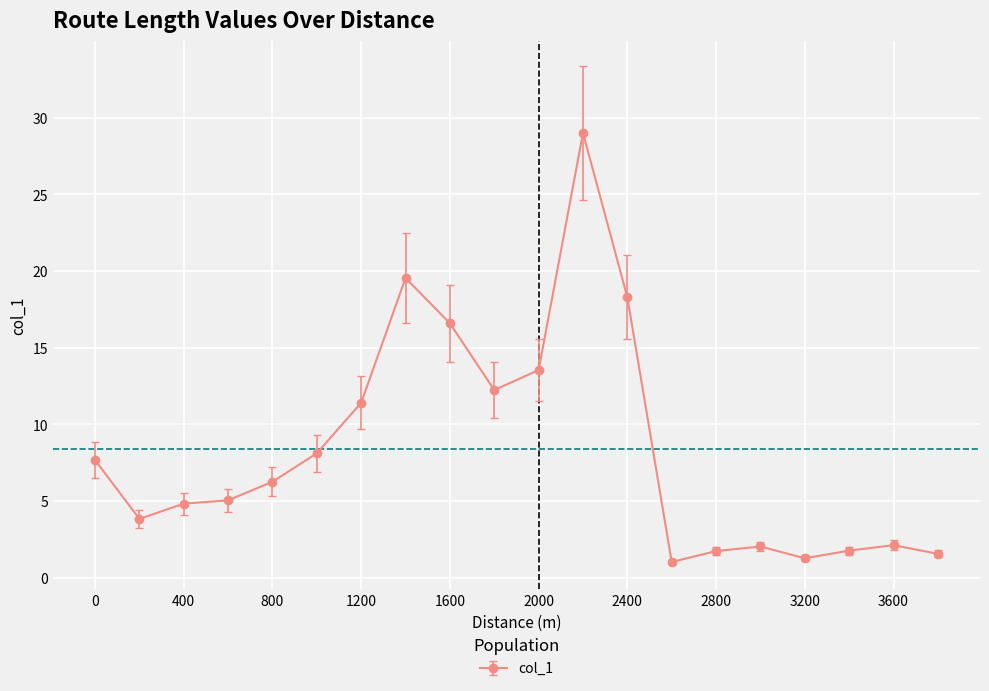

What is the sum of all values?

167.9